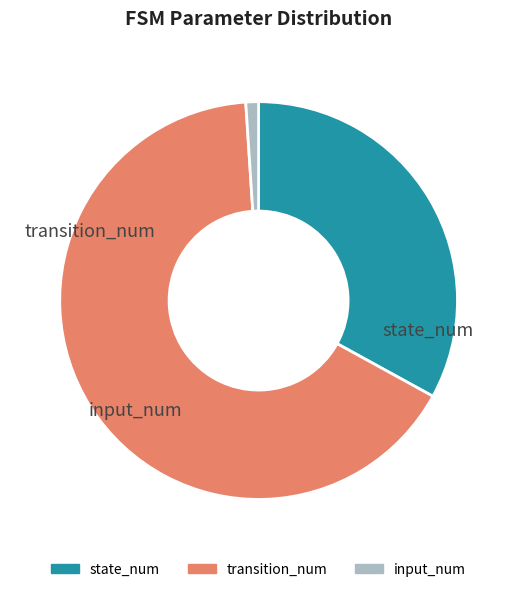

Is it true that transition_num is 66% of the pie?

True